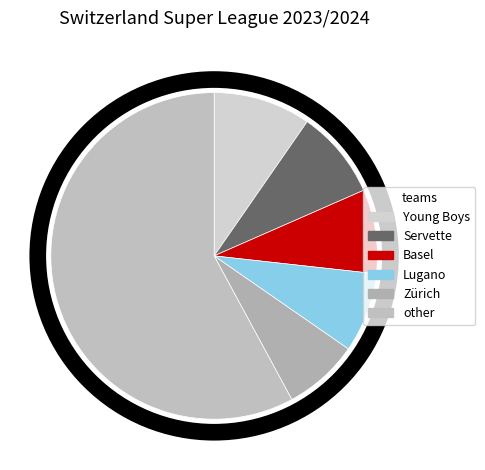

What portion of the pie excludes Basel?

91.7%